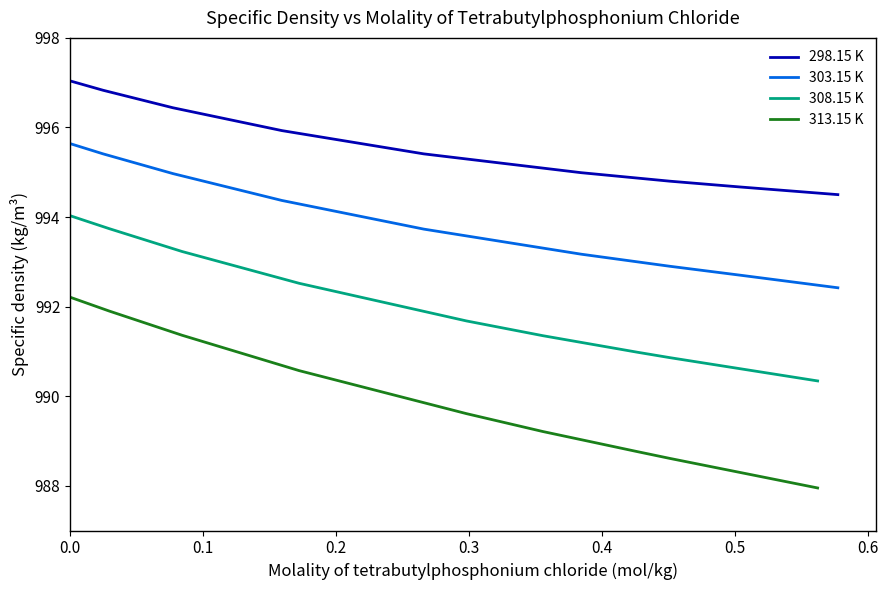

What is the greatest value displayed?

997.0